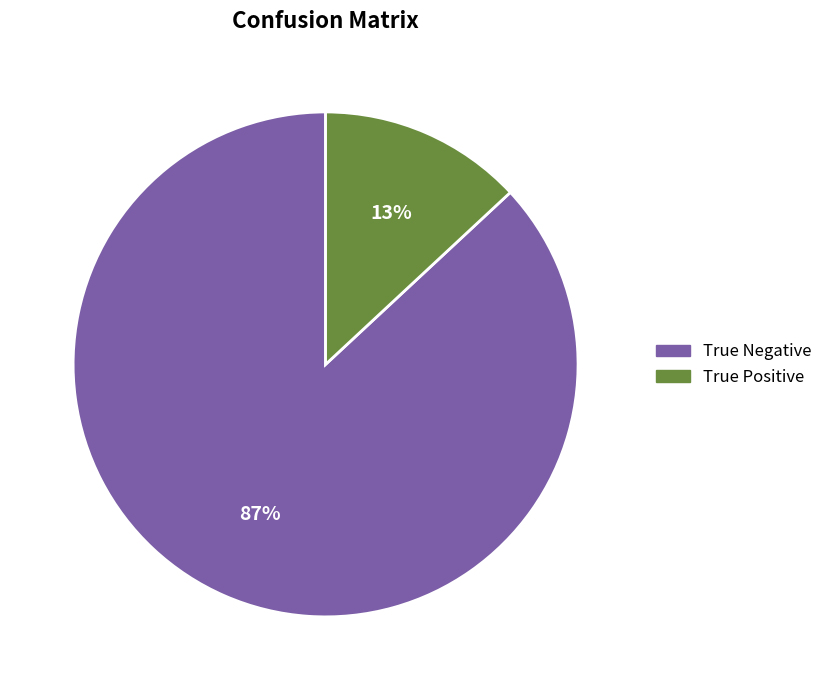

Does any single category account for the majority?

Yes